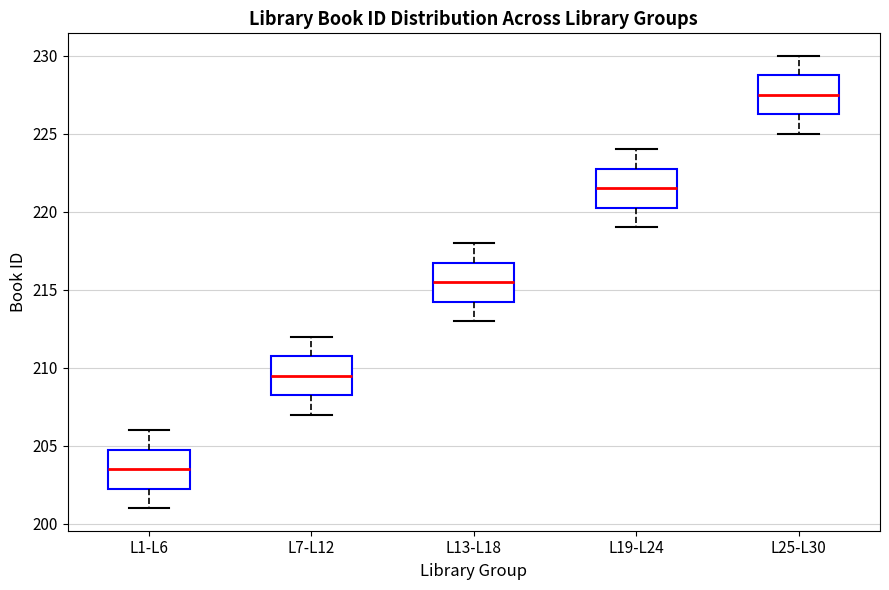

Reading left to right, transcribe this box plot: for each box, give where its median line is, the range the box spans, and where its two whiskers end, as read against the y-axis. The values are not printed on the chart, so give them approximately, as read against the axis.

L1-L6: median 203.5, box 202.5 to 205.0, whiskers 201.0 to 206.0
L7-L12: median 209.5, box 208.5 to 211.0, whiskers 207.0 to 212.0
L13-L18: median 215.5, box 214.5 to 217.0, whiskers 213.0 to 218.0
L19-L24: median 221.5, box 220.5 to 223.0, whiskers 219.0 to 224.0
L25-L30: median 227.5, box 226.5 to 229.0, whiskers 225.0 to 230.0